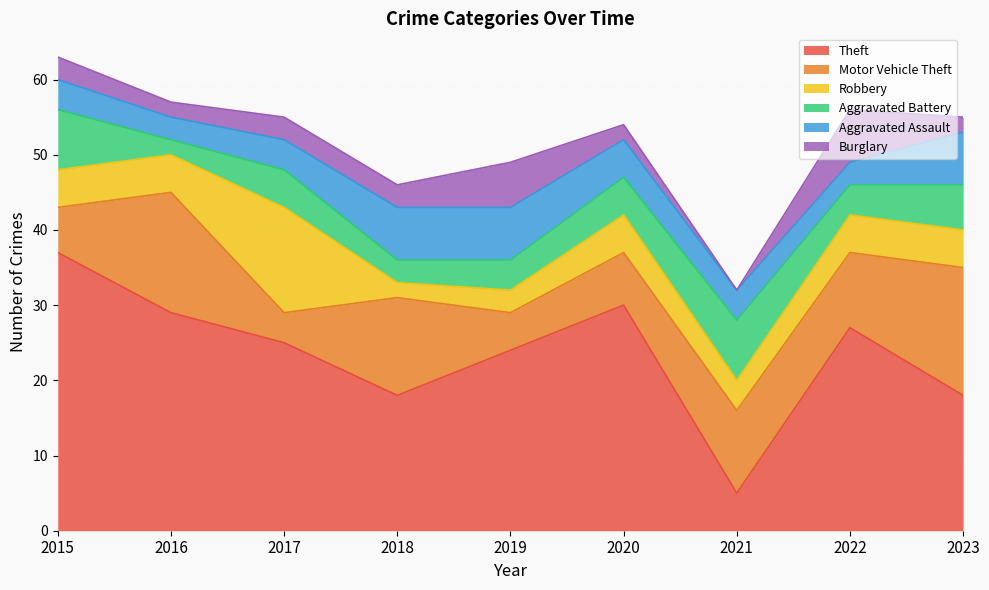

Where is Aggravated Battery nearest to the value 5?

2017